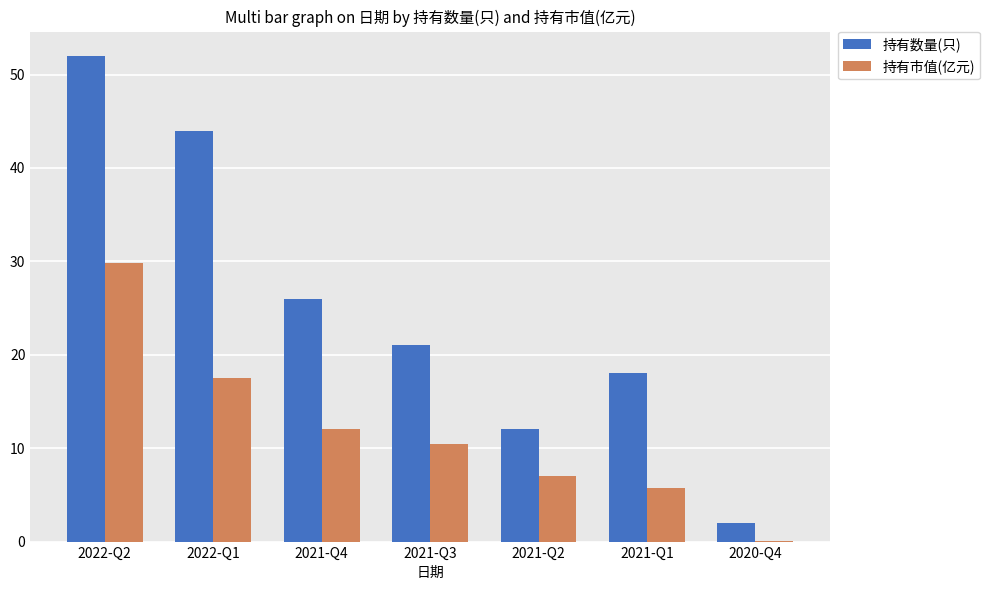

At which label is 持有市值(亿元) closest to 14?

2021-Q4